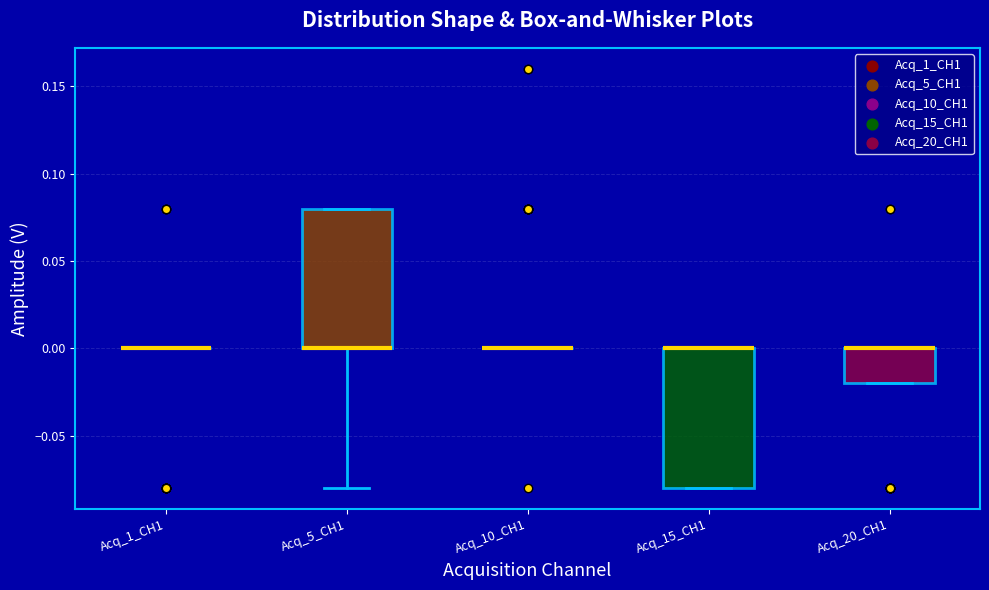

Where is the upper edge of the box for Acq_15_CH1 on the y-axis? The values are not printed on the chart, so give them approximately, as read against the axis.

0.00